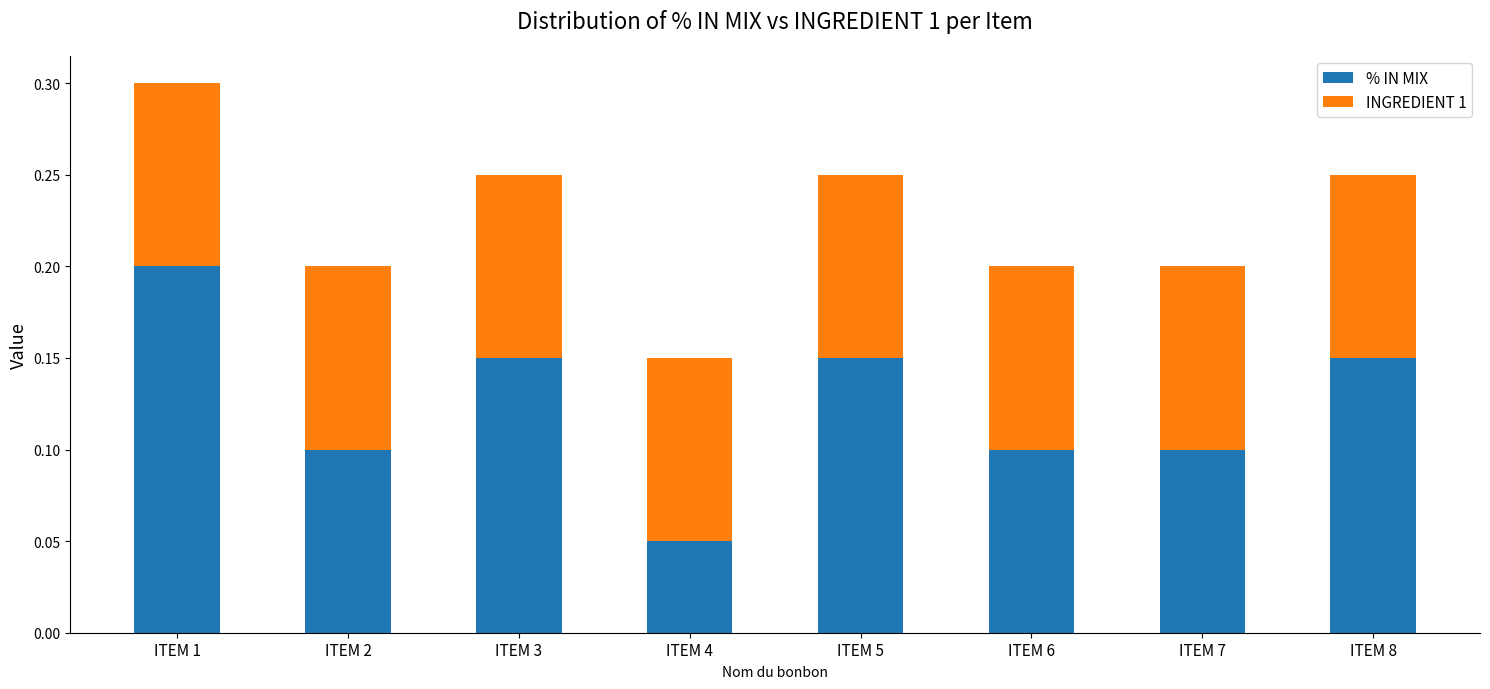

How many % IN MIX values are between 0 and 1?

8